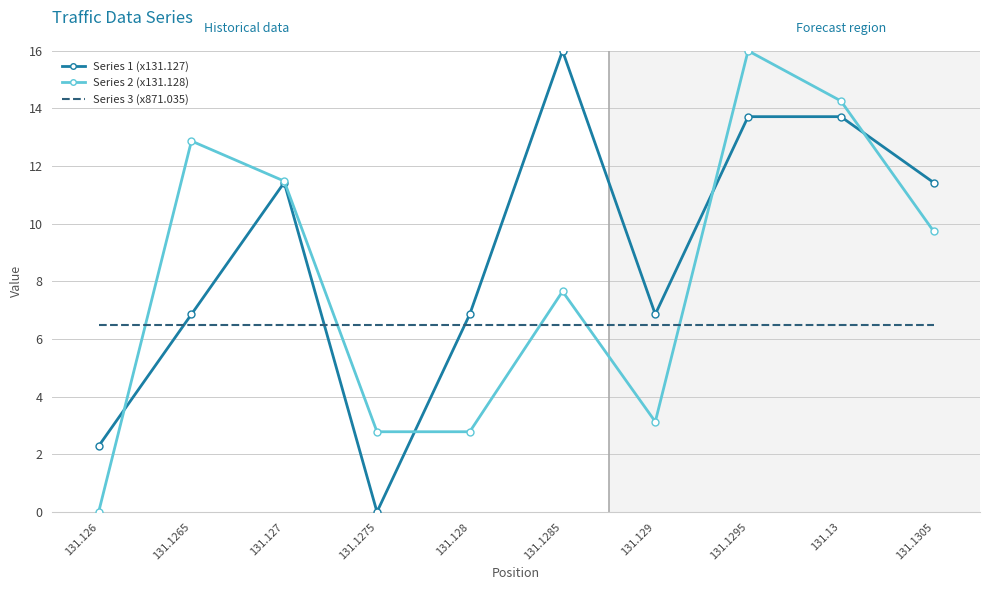

How many values in the Series 2 (x131.128) series are below 9?

5